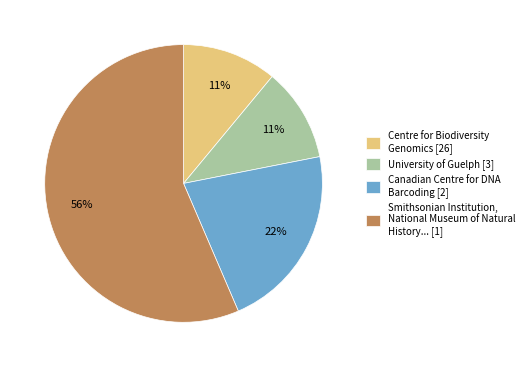

Which category has the biggest portion of the pie?

Smithsonian Institution, National Museum of Natural History... [1]